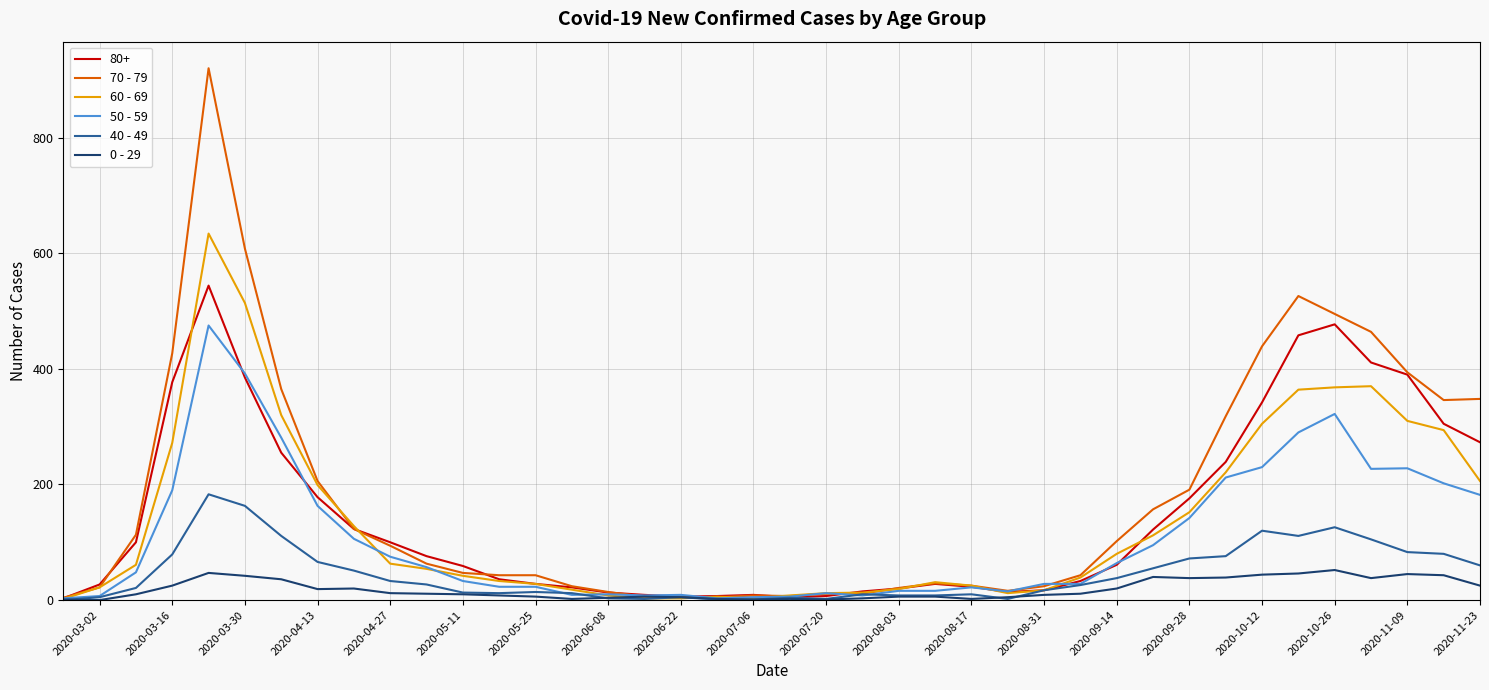

Rank the series by their maximum value, from highest to lowest.

70 - 79, 60 - 69, 80+, 50 - 59, 40 - 49, 0 - 29